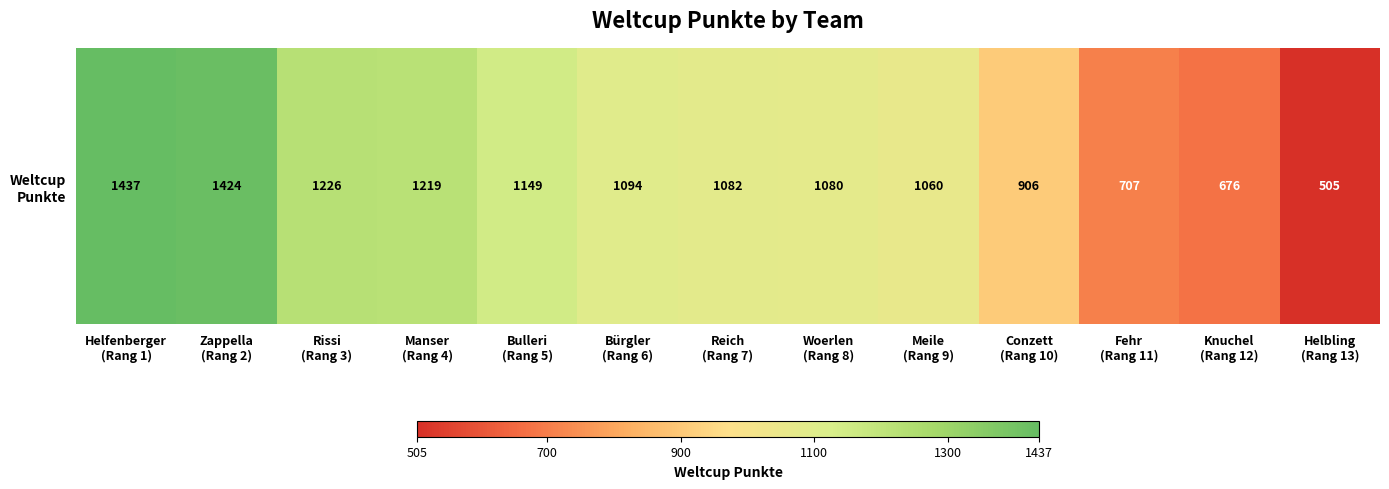

At which category does the chart reach its peak across all series?

Helfenberger
(Rang 1)